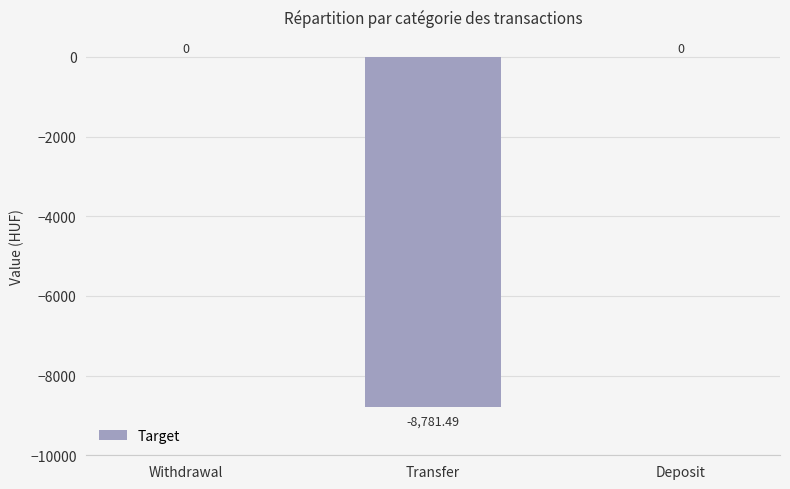

Count the number of categories in the chart.

3